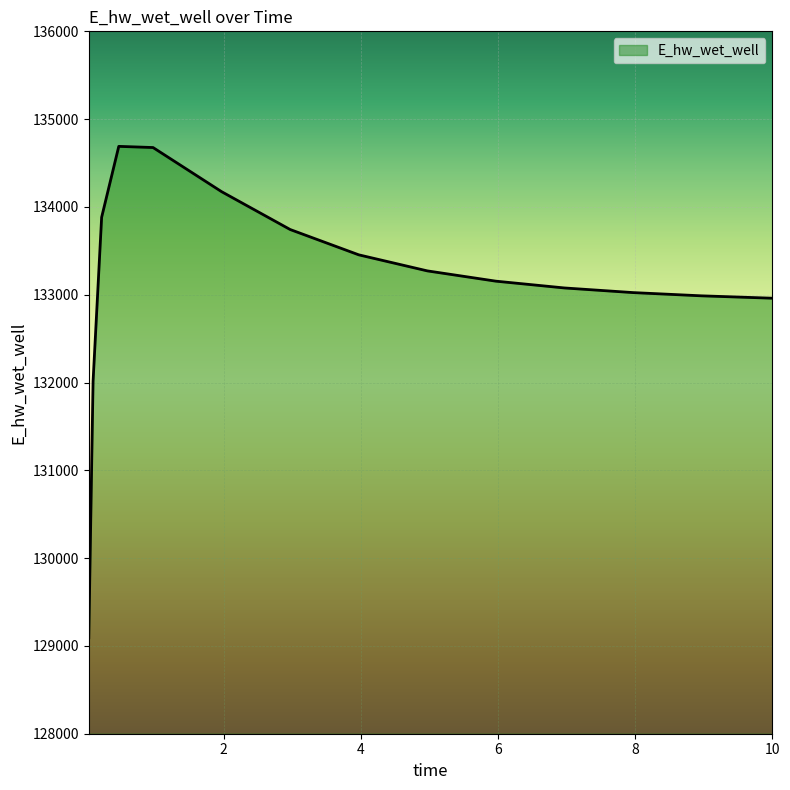

What is the minimum value shown in the chart?

129093.3